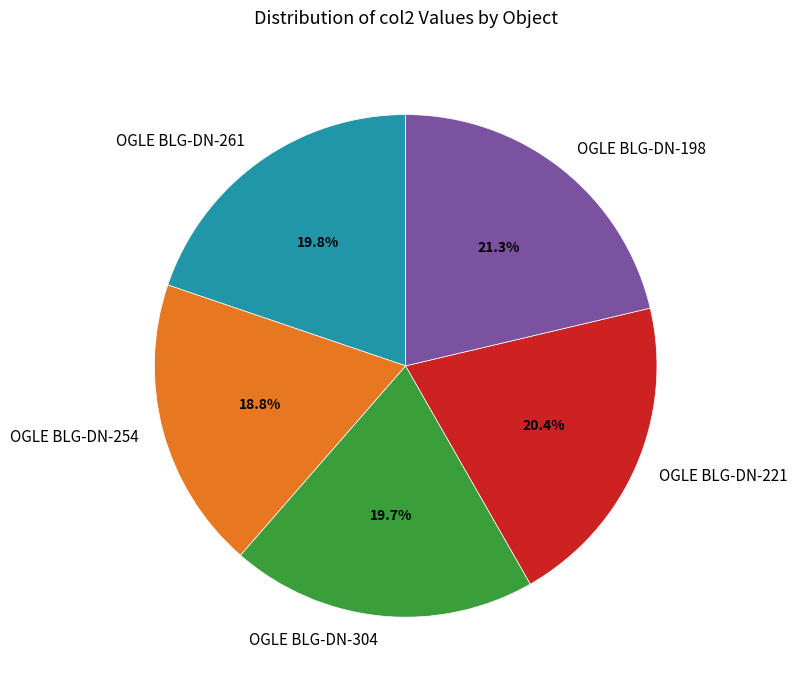

Approximately how many times larger is the value at OGLE BLG-DN-304 compared to OGLE BLG-DN-221?

1.0